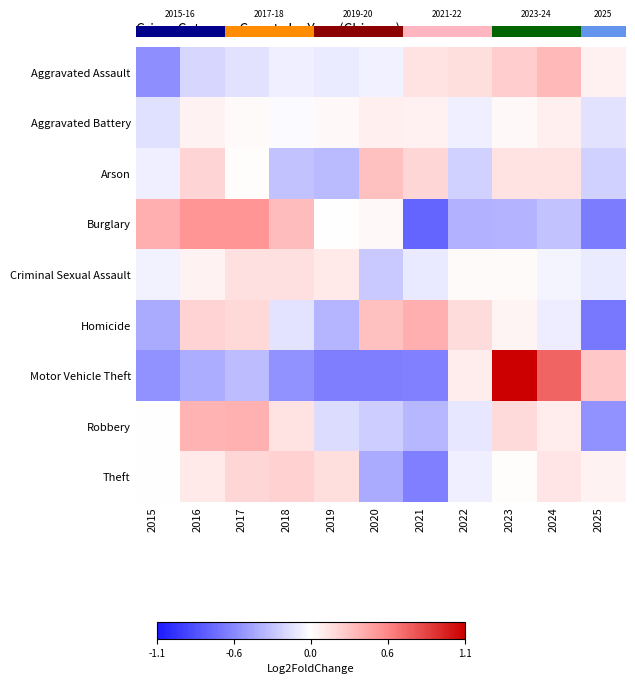

How many values in Arson are above zero?

6